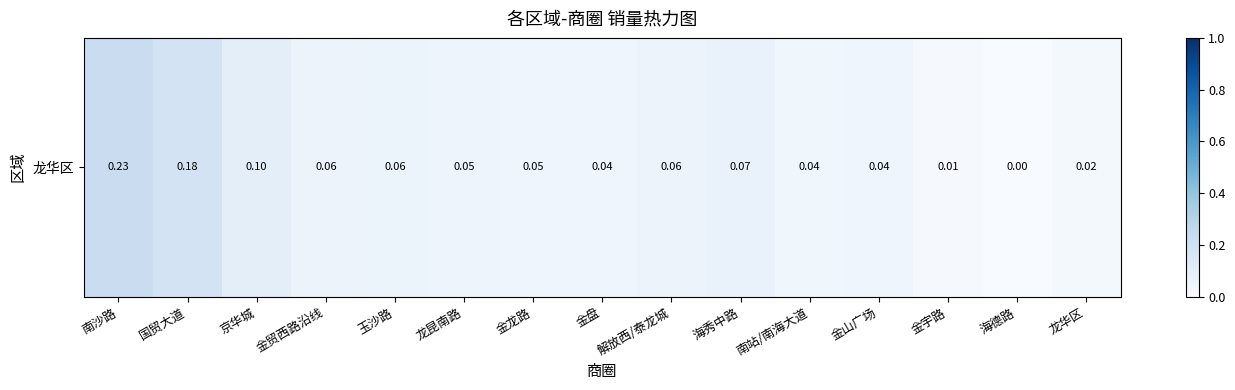

What is the average value?

0.1